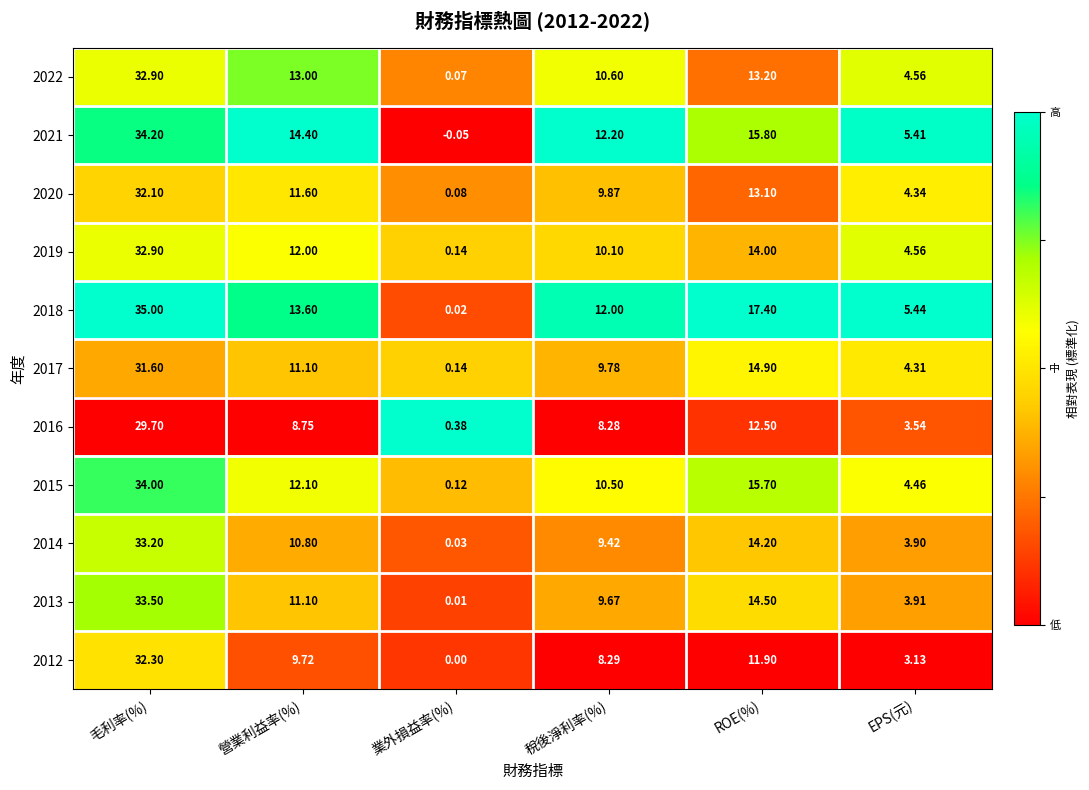

What is the total value across all series at 營業利益率(%)?

128.2